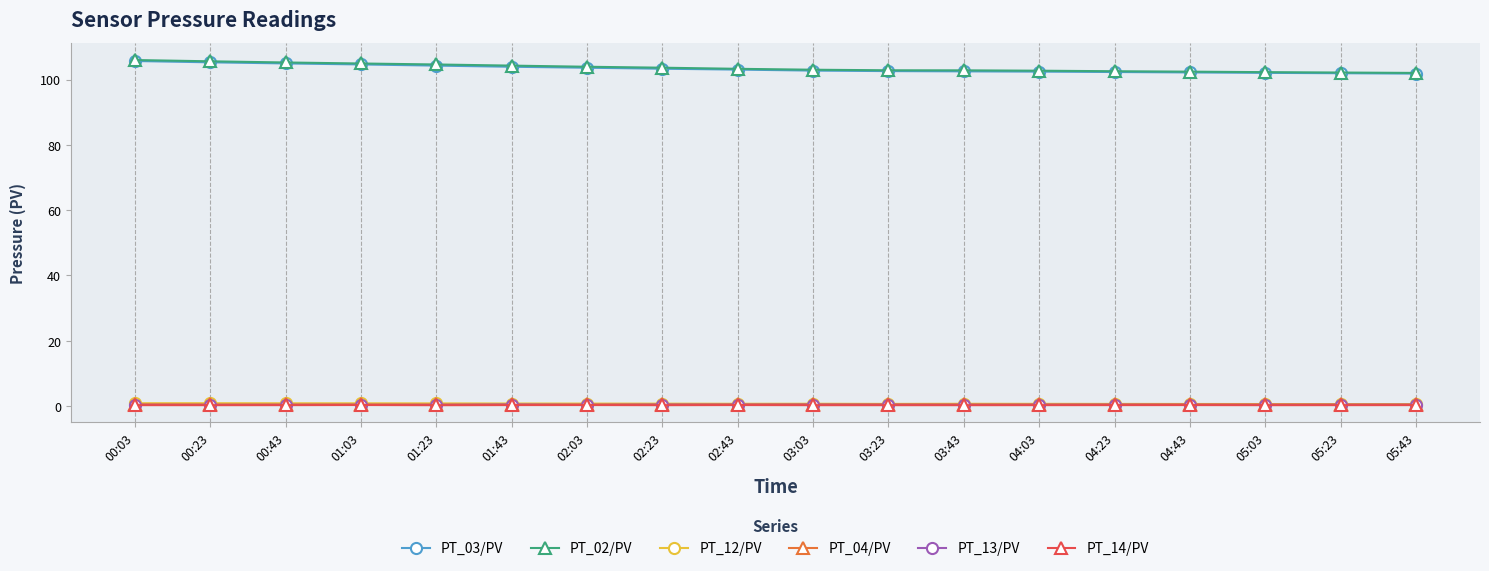

What is the highest value of the PT_12/PV series?

0.8